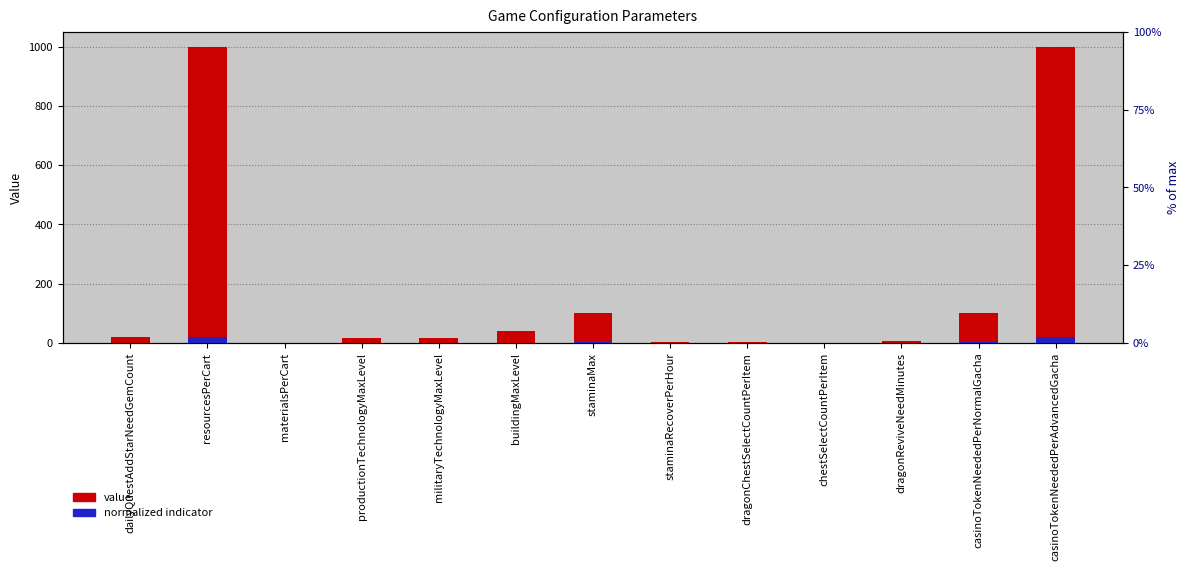

How many categories are shown in the chart?

13